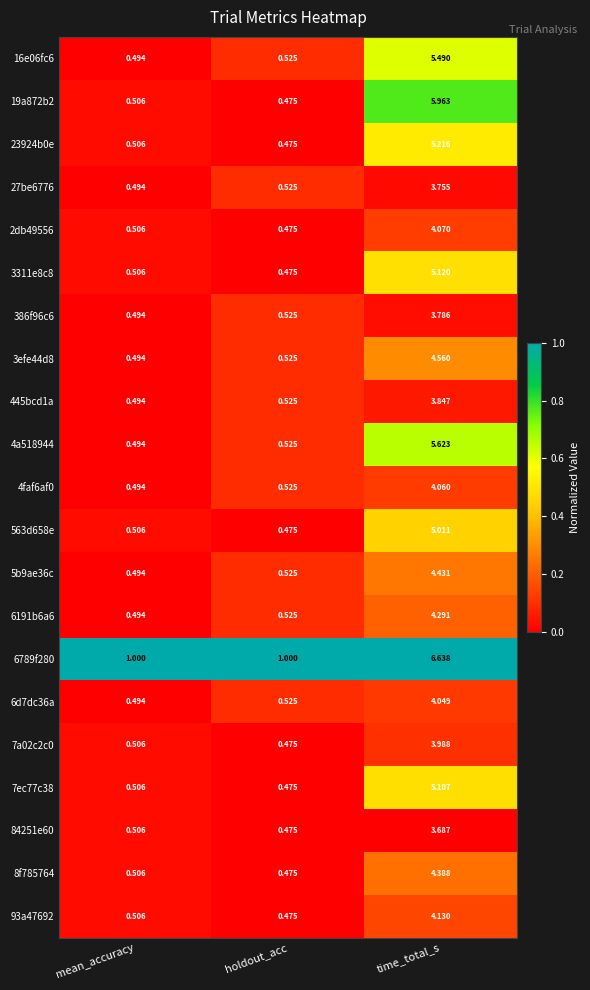

At which category does the chart reach its minimum across all series?

holdout_acc